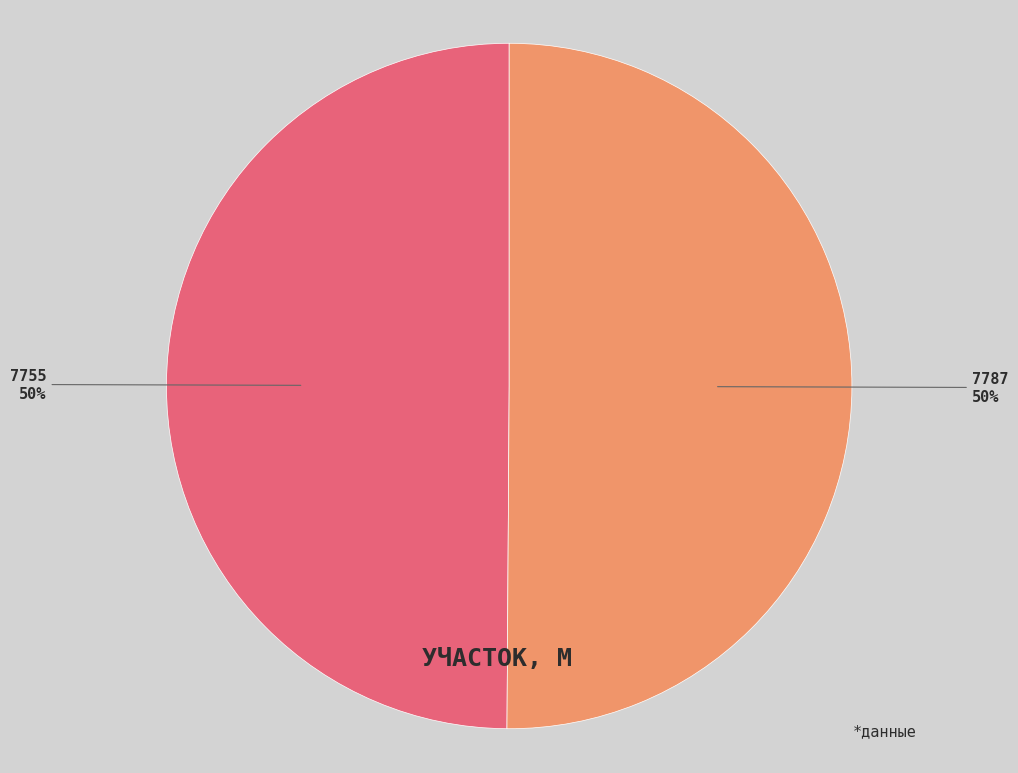

To the nearest percent, what is the average slice percentage?

50%